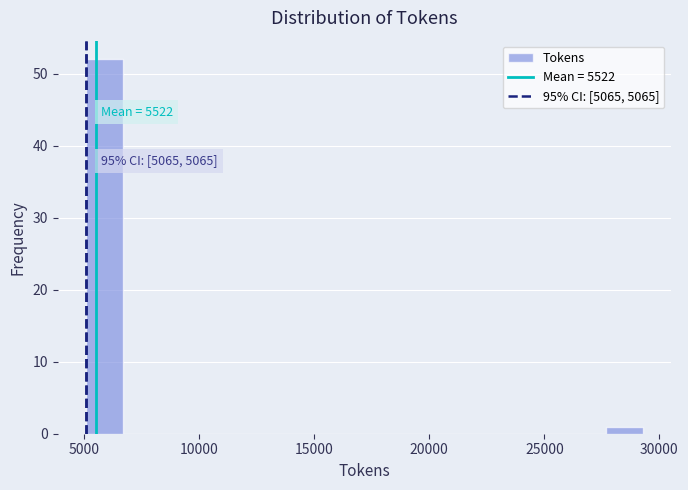

Read against the x-axis, roughly where is the centre of the tallest bar?

6000